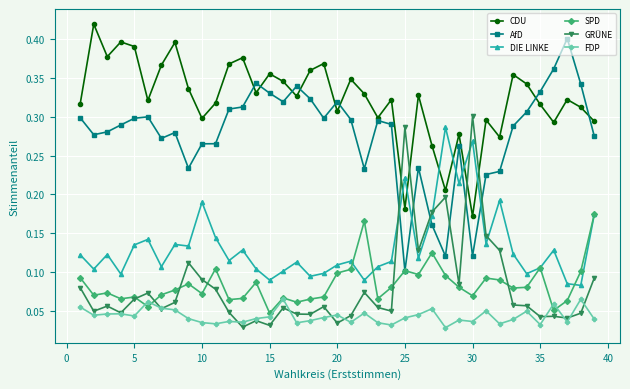

True or false: DIE LINKE and FDP intersect in this chart.

False